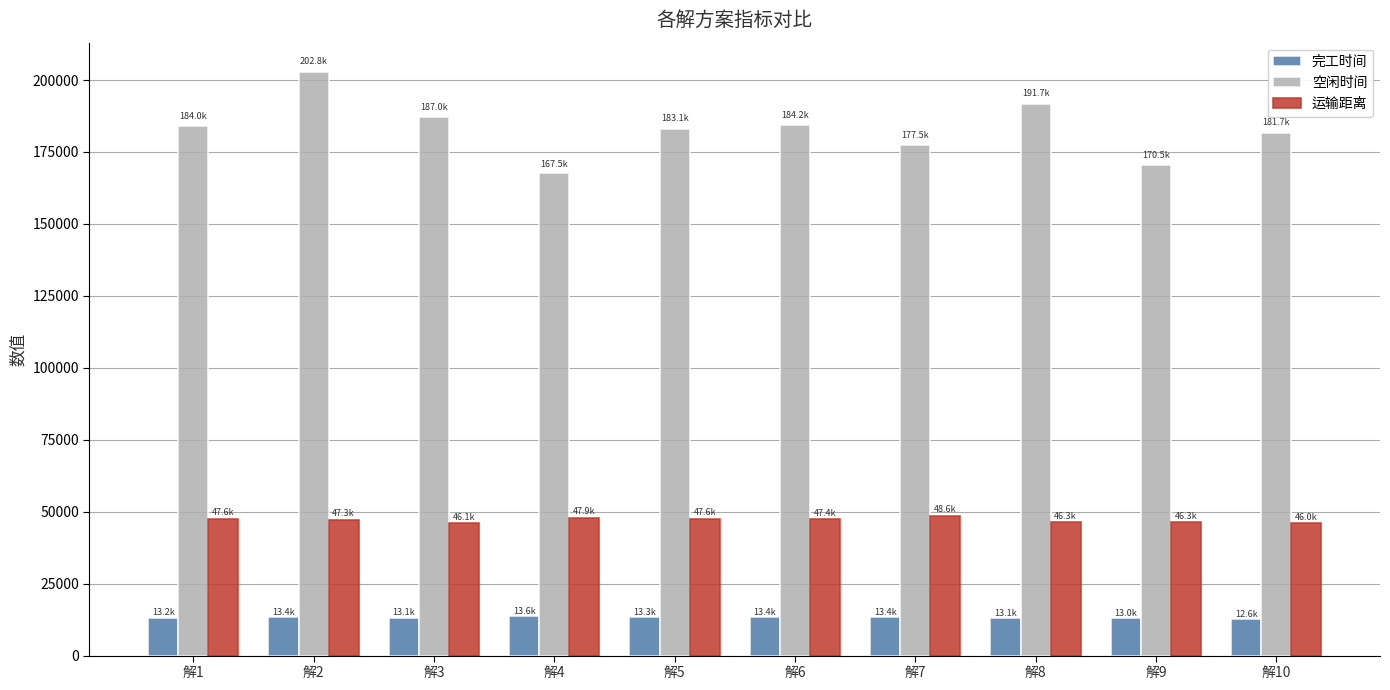

What is the average value of the 运输距离 series?

47096.1